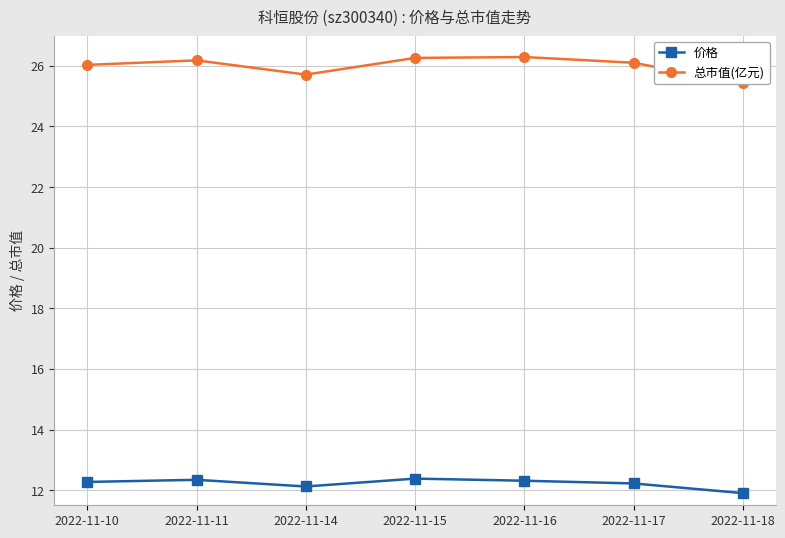

How many interior local valleys does the 价格 series have?

1